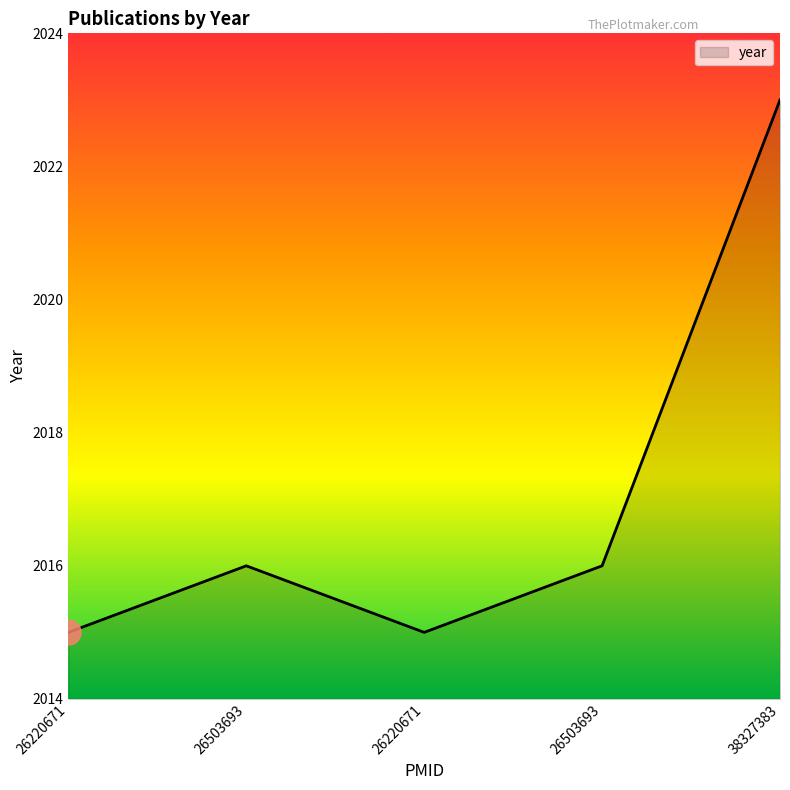

What is the difference between the maximum and minimum values?

8